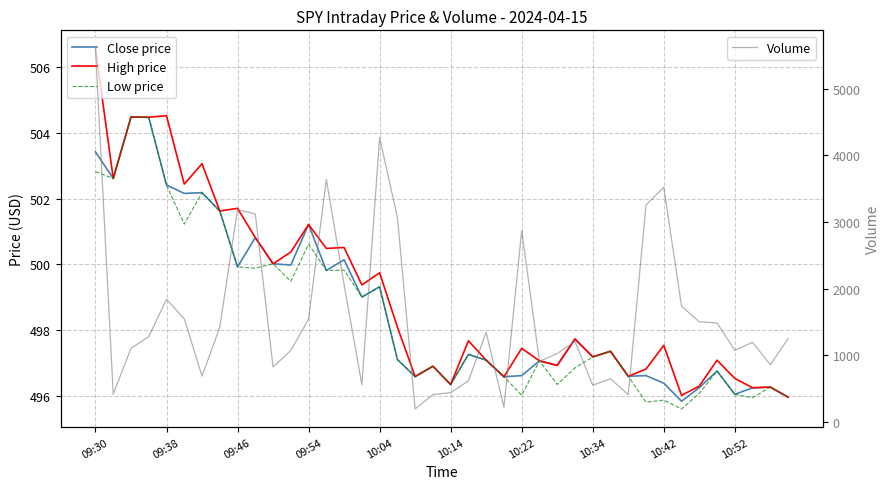

True or false: High price has a value of 165.1 at 10:04.

False